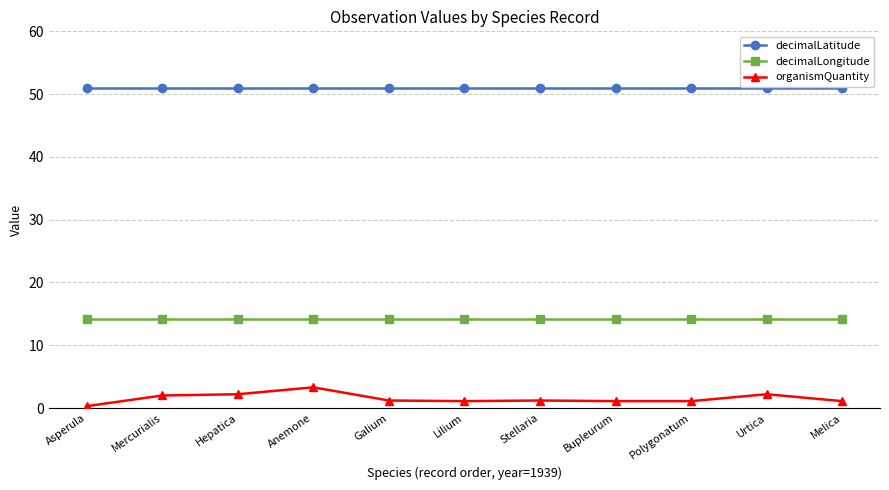

What is the value of the organismQuantity point at the 8th from the left?

1.1